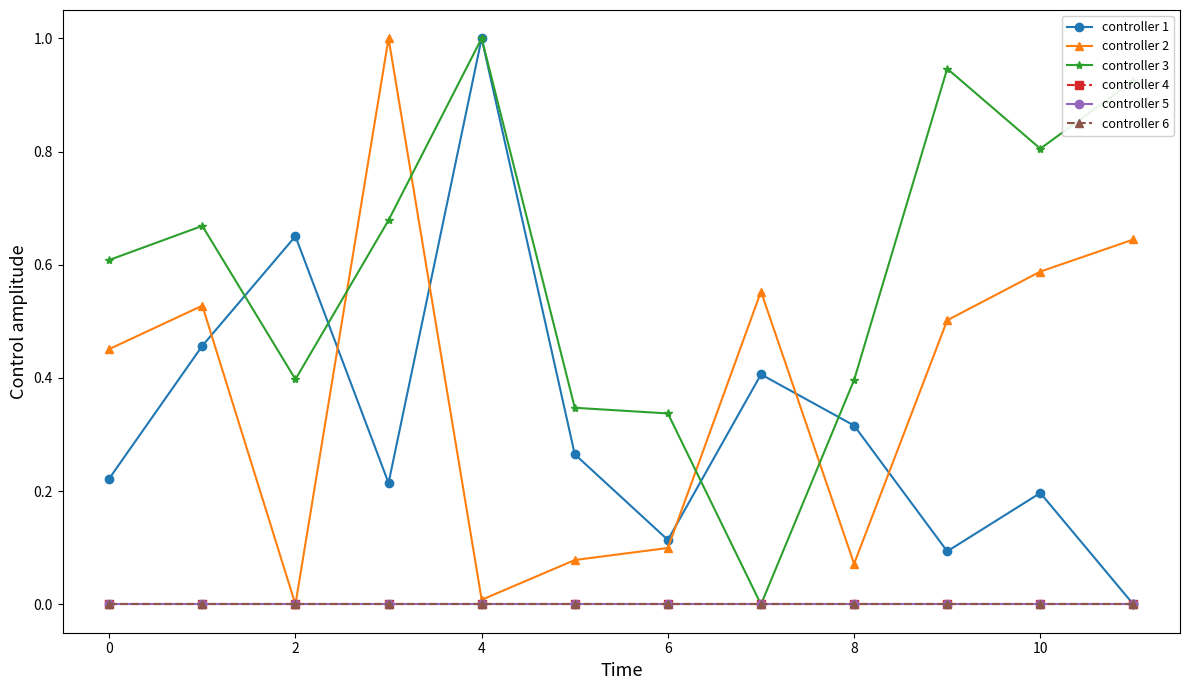

Which category has the lowest value across all series?

11